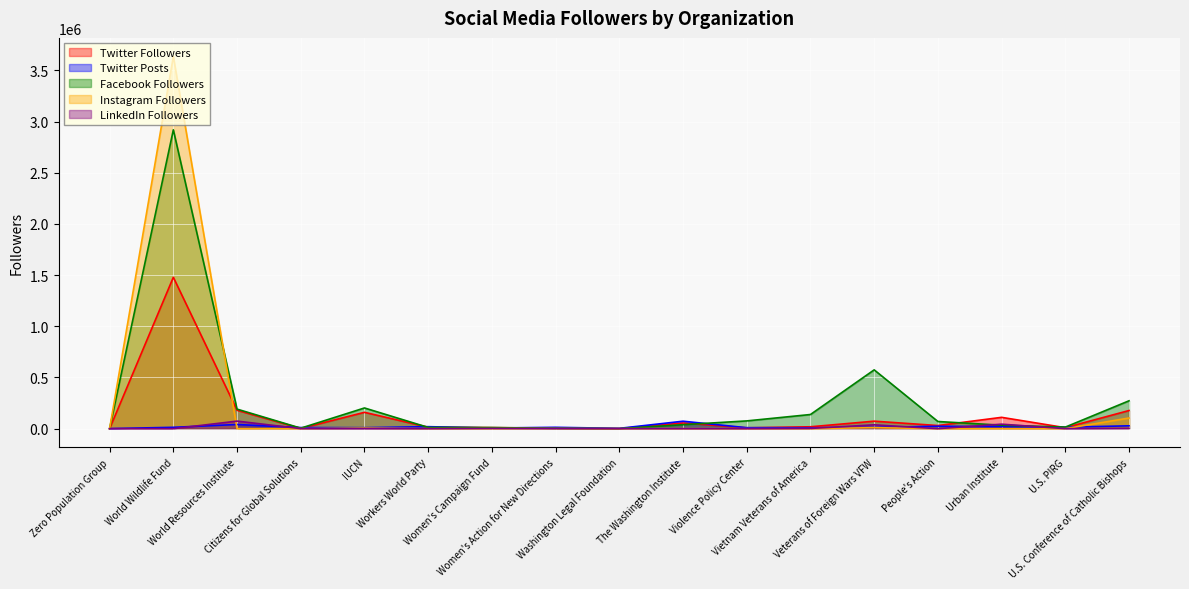

What is the label of the 8th point from the right?

The Washington Institute